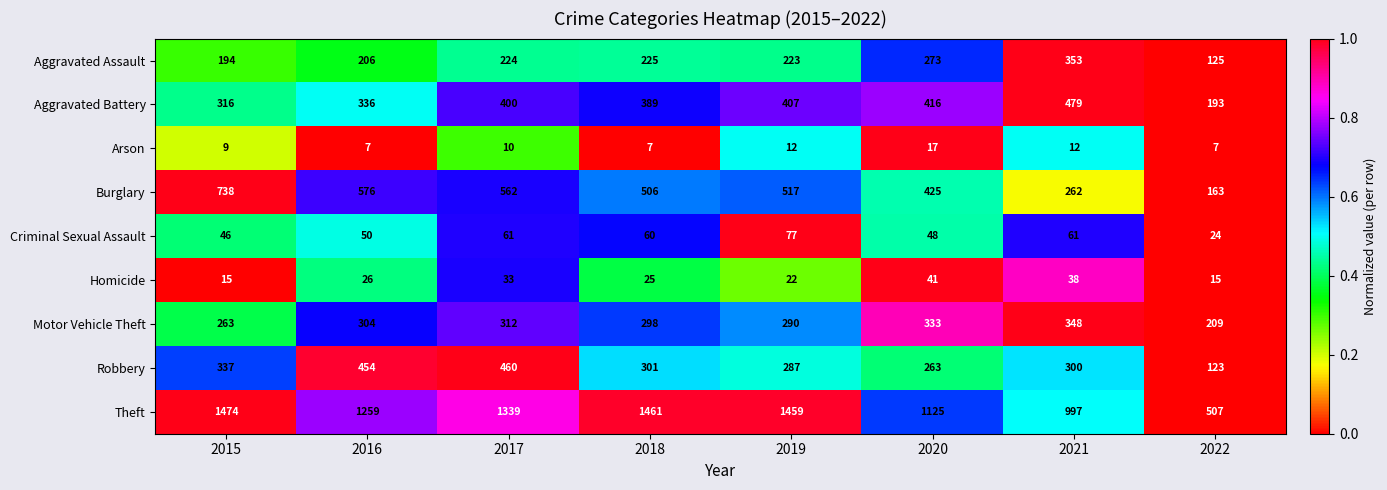

Which series has the widest spread of values?

Theft